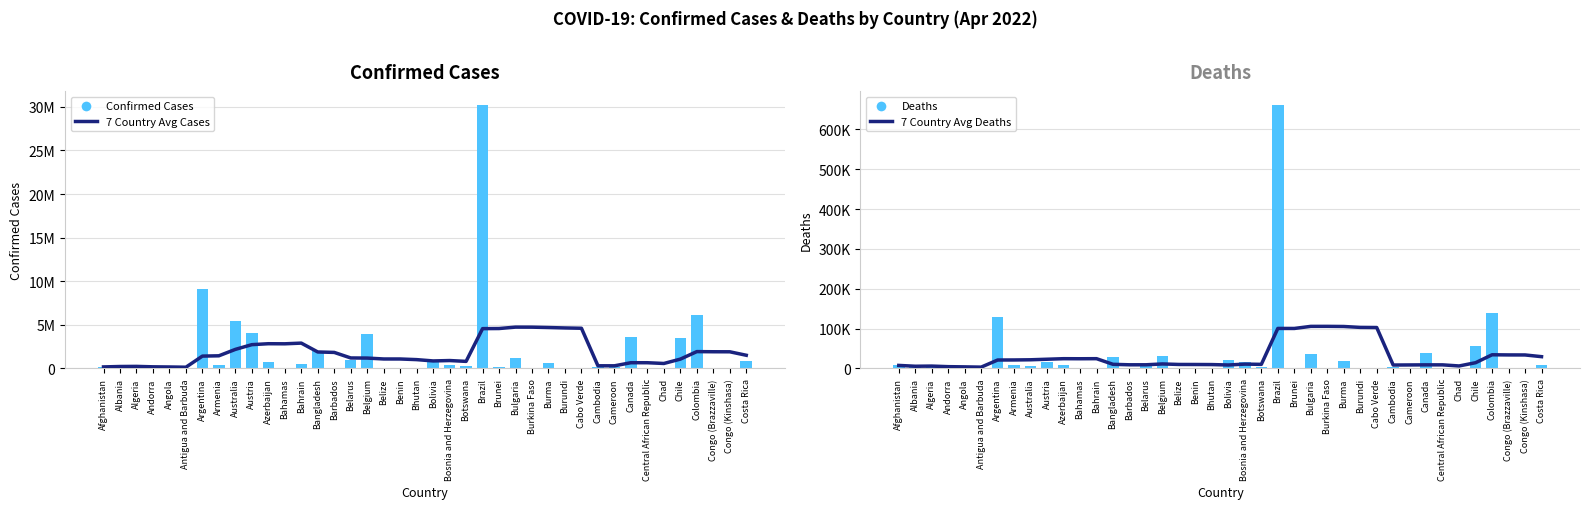

Reading left to right, extract all data points from this chart.

7 Country Avg Cases: 178457.0	226480.5	239566.7	189852.2	171720.6	144357.0	1418152.1	1453054.0	2188301.4	2730259.3	2837638.3	2828237.9	2907615.6	1892101.7	1840898.6	1205647.4	1193293.0	1088288.6	1087368.7	1014314.0	864540.0	909124.1	813607.1	4567843.6	4579679.4	4740035.9	4735616.6	4693996.1	4645751.1	4610055.6	307692.4	304777.9	659983.4	659095.4	572640.1	1071431.0	1933384.1	1917384.6	1912705.0	1513991.6
Confirmed Cases: 178457.0	274504.0	265739.0	40709.0	99194.0	7539.0	9060923.0	422770.0	5421236.0	4059444.0	792362.0	33391.0	563183.0	1952326.0	64348.0	974478.0	3972963.0	57331.0	26952.0	51800.0	903908.0	376437.0	305859.0	30252618.0	140182.0	1149447.0	20865.0	612565.0	38722.0	55990.0	136076.0	119780.0	3635886.0	14649.0	7378.0	3530258.0	6089662.0	24079.0	87023.0	844892.0
7 Country Avg Deaths: 7679.0	5587.5	6016.3	4550.5	4020.4	3372.8	21225.9	21360.6	21830.7	23196.0	24560.7	24402.0	24593.3	10419.0	9242.0	9258.3	11363.1	10072.6	9983.1	9774.9	8743.3	10938.4	10336.6	100485.4	100420.6	105652.1	105704.6	105351.9	103107.4	102780.7	8616.1	8860.3	9088.9	9050.3	6301.4	14476.4	34383.3	34001.9	33917.6	29628.0
Deaths: 7679.0	3496.0	6874.0	153.0	1900.0	135.0	128344.0	8622.0	6787.0	16431.0	9706.0	789.0	1474.0	29124.0	383.0	6901.0	31165.0	672.0	163.0	16.0	21903.0	15749.0	2688.0	662207.0	218.0	36784.0	383.0	19434.0	38.0	401.0	3055.0	1927.0	38384.0	113.0	192.0	57263.0	139749.0	385.0	1337.0	8357.0